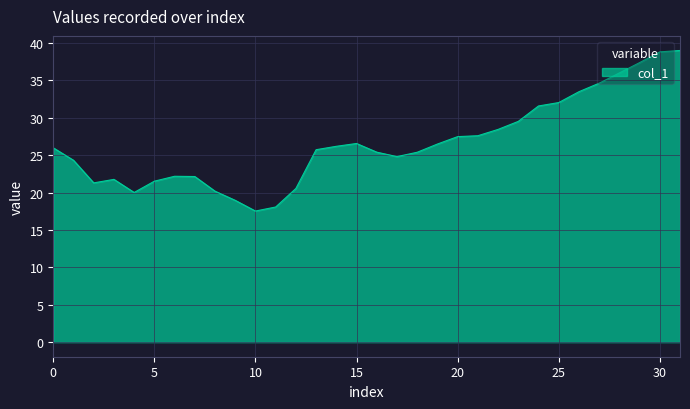

What is the minimum value shown in the chart?

17.5